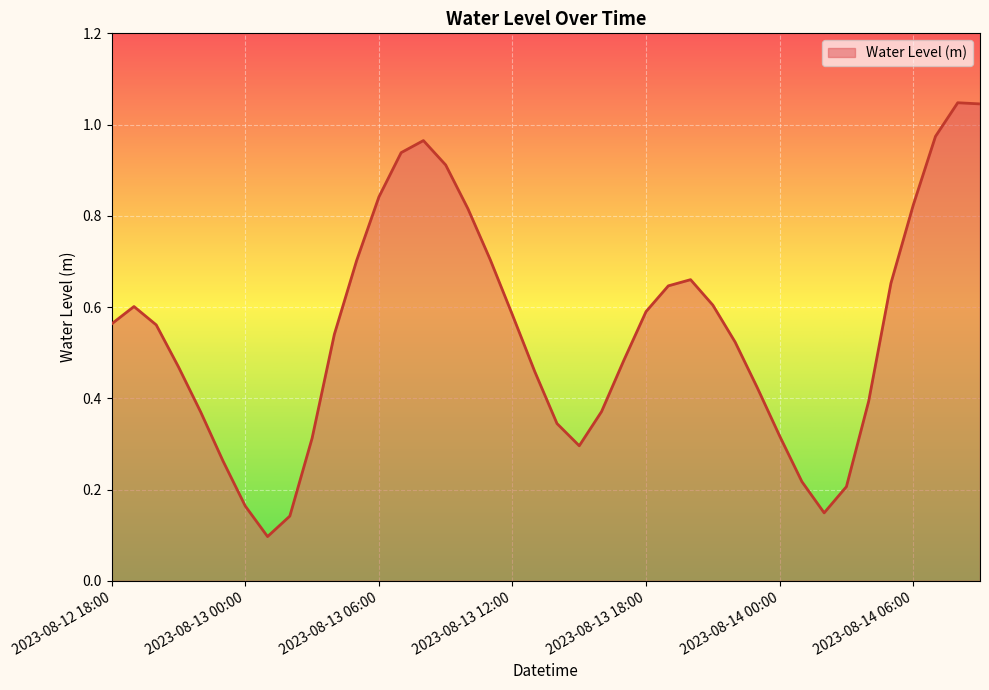

Is this an area chart (filled region under the line)?

Yes